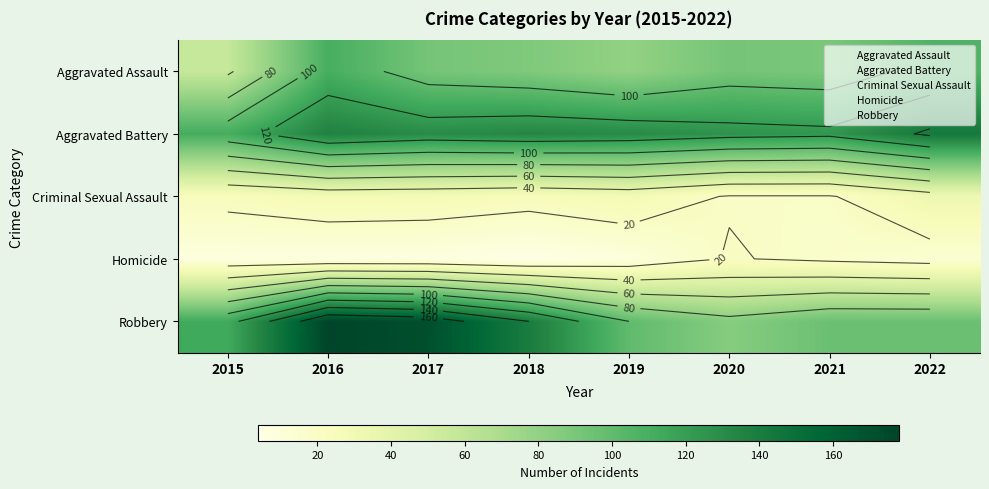

At which category is the sum across all series the highest?

2016